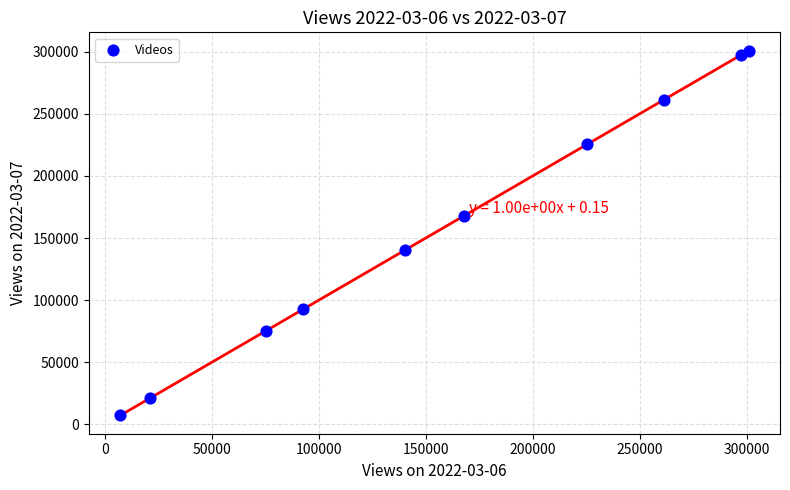

What is the average Y value?

158929